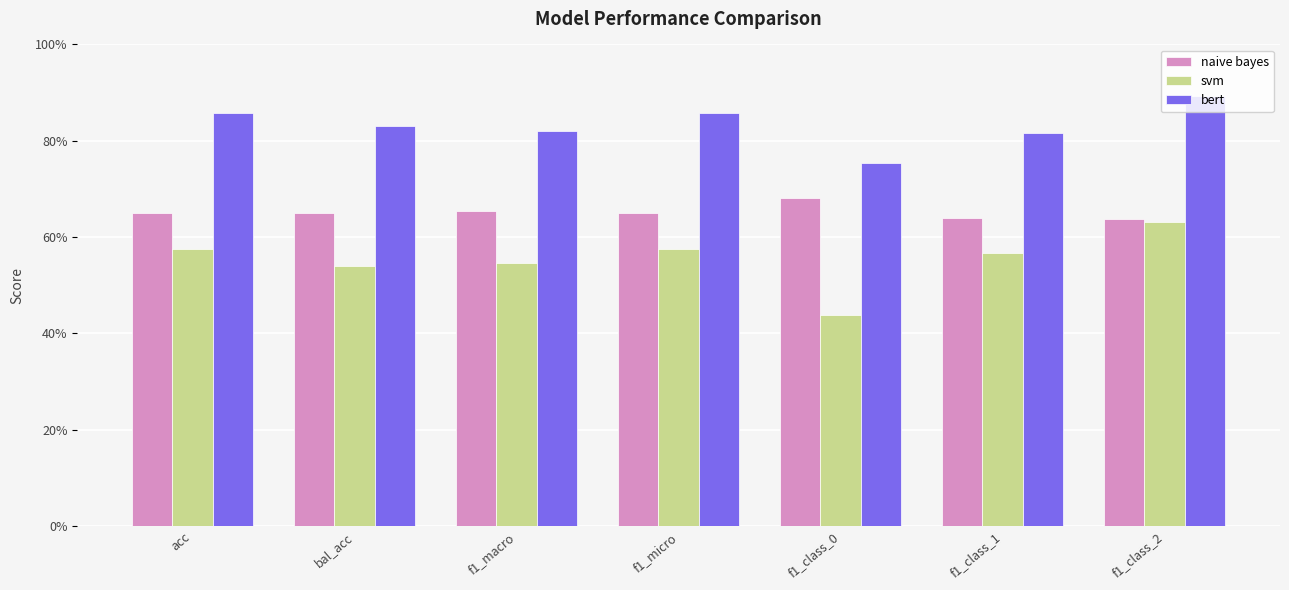

List the series in order of their overall mean, highest first.

bert, naive bayes, svm